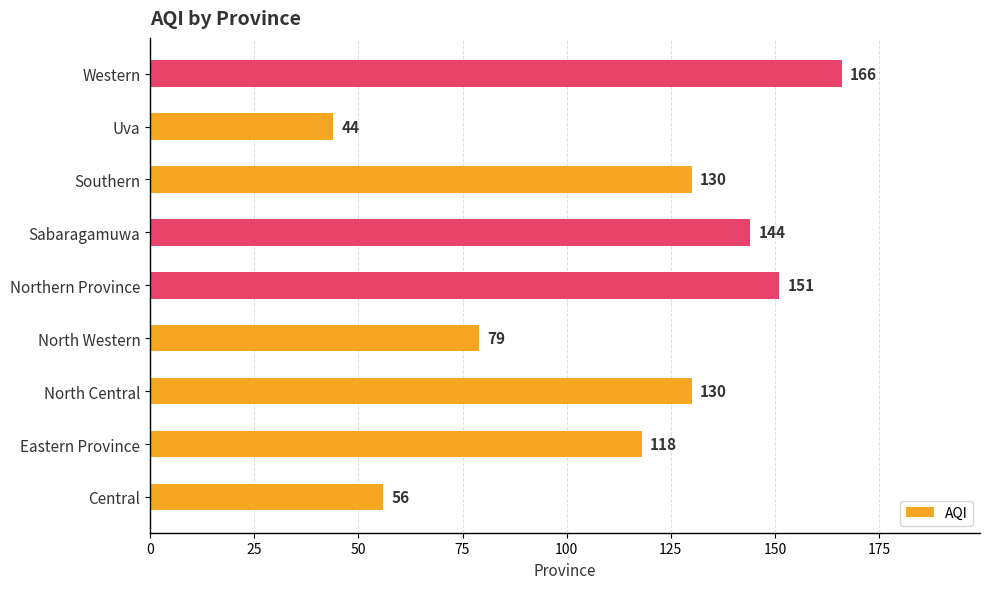

At which label is the value closest to 105?

Eastern Province